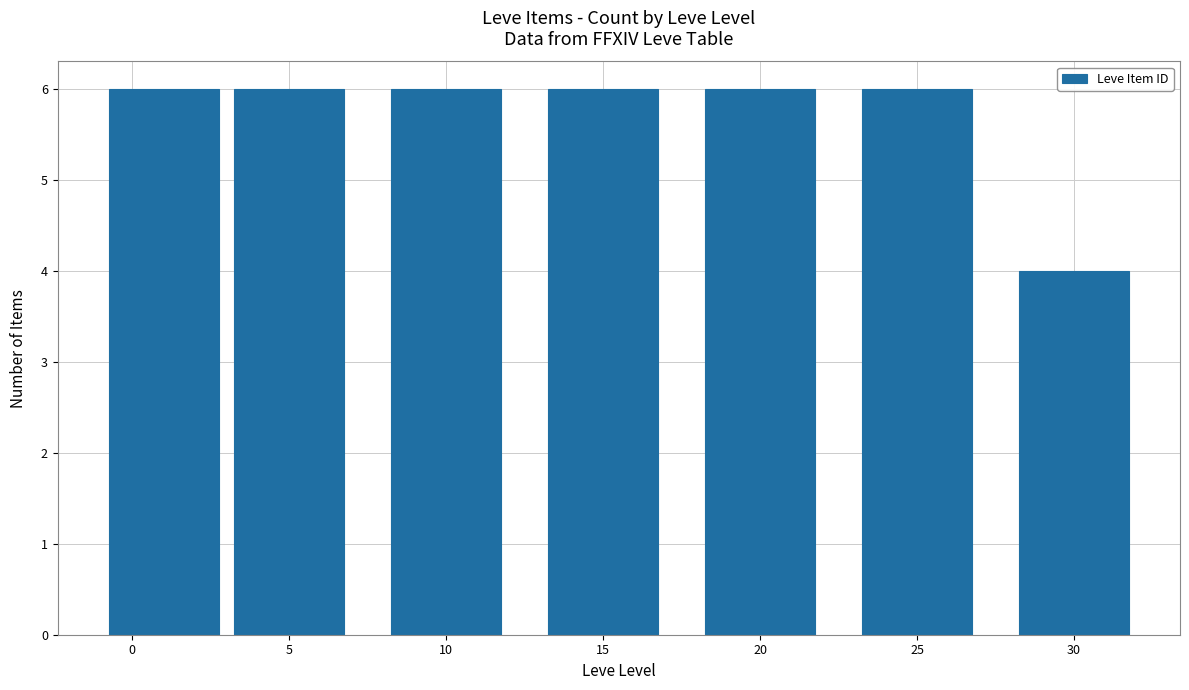

Reading left to right, extract all data points from this chart.

6	6	6	6	6	6	4